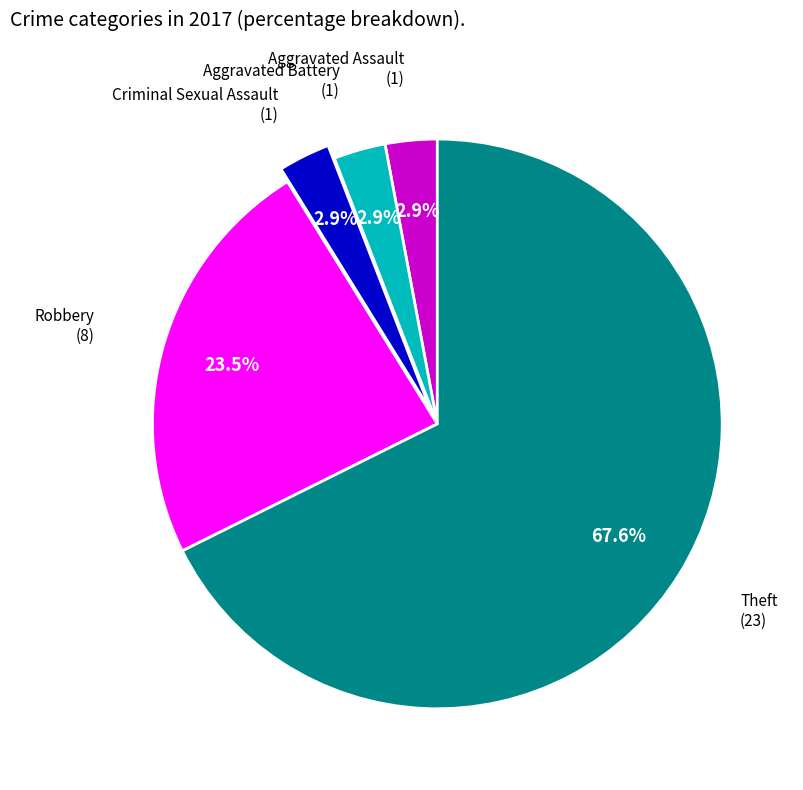

Is there a majority slice in this chart?

Yes